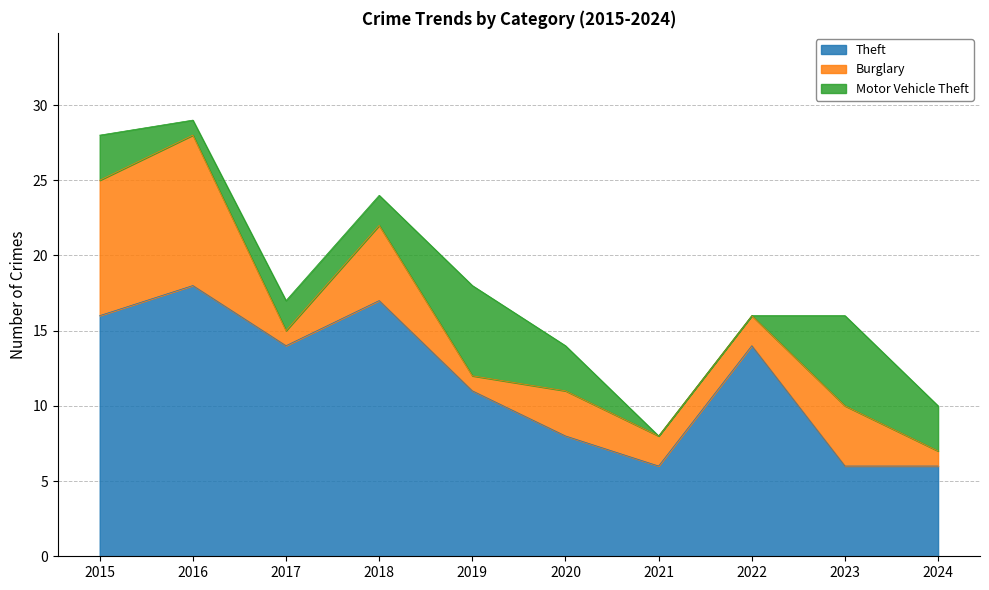

True or false: Theft and Burglary cross at least once.

False